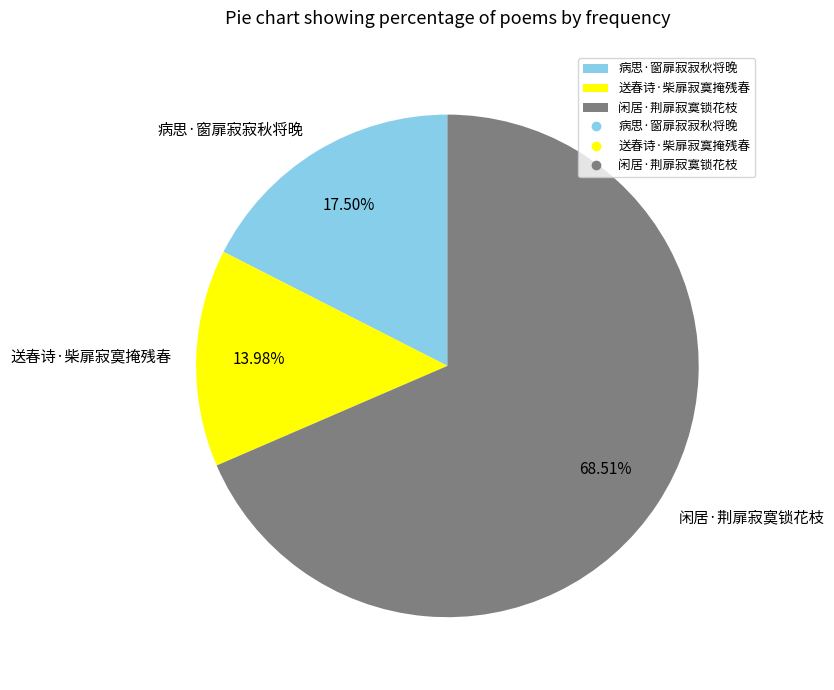

Rank the categories by value from lowest to highest.

送春诗·柴扉寂寞掩残春, 病思·窗扉寂寂秋将晚, 闲居·荆扉寂寞锁花枝